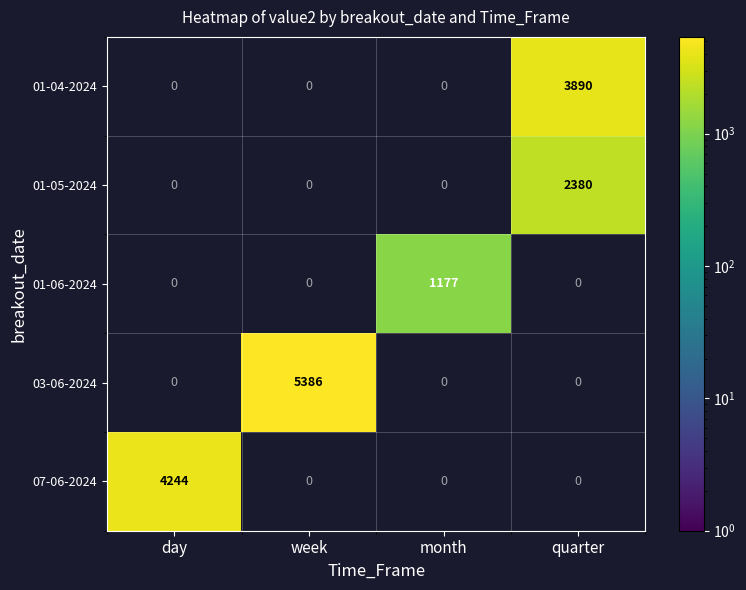

How many 01-04-2024 values are between 0 and 3890?

4